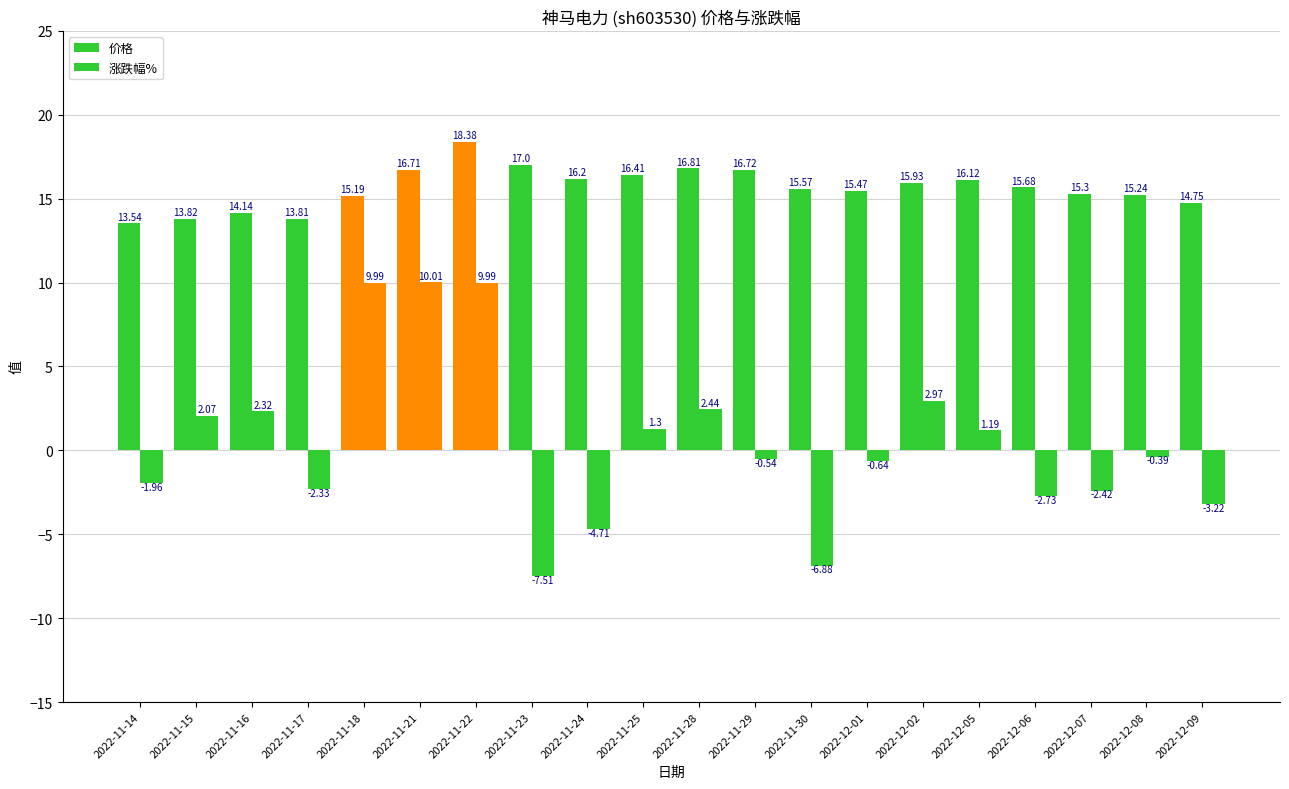

Reading right to left, what are all the values shown in this chart?

价格: 14.8	15.2	15.3	15.7	16.1	15.9	15.5	15.6	16.7	16.8	16.4	16.2	17.0	18.4	16.7	15.2	13.8	14.1	13.8	13.5
涨跌幅%: -3.2	-0.4	-2.4	-2.7	1.2	3.0	-0.6	-6.9	-0.5	2.4	1.3	-4.7	-7.5	10.0	10.0	10.0	-2.3	2.3	2.1	-2.0